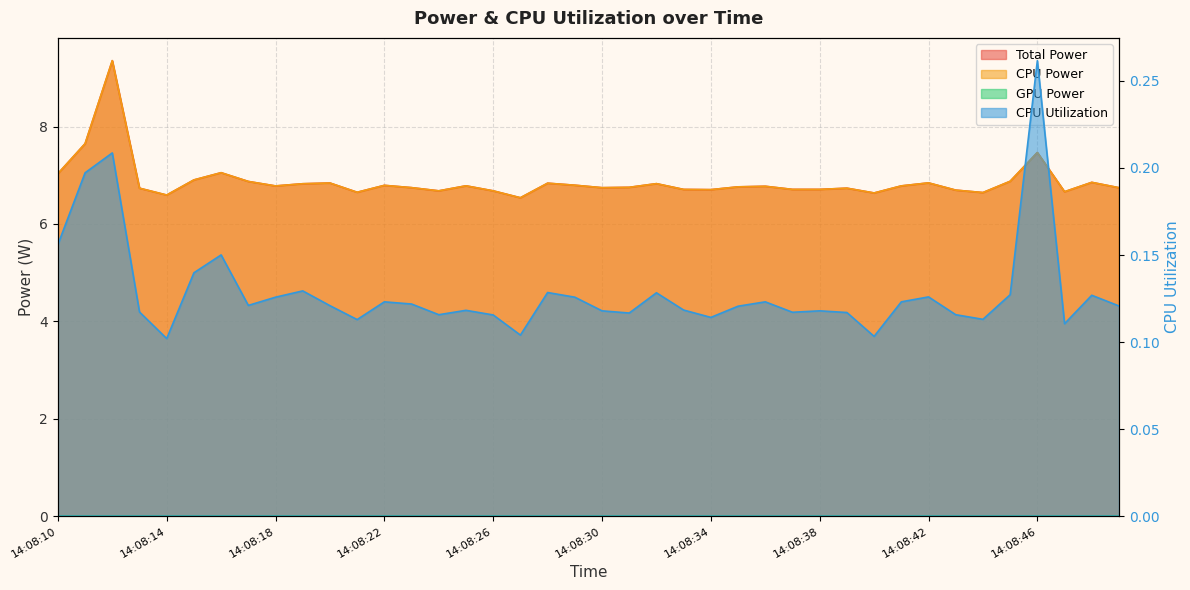

Which category has the lowest value in the CPU Power series?

14:08:27